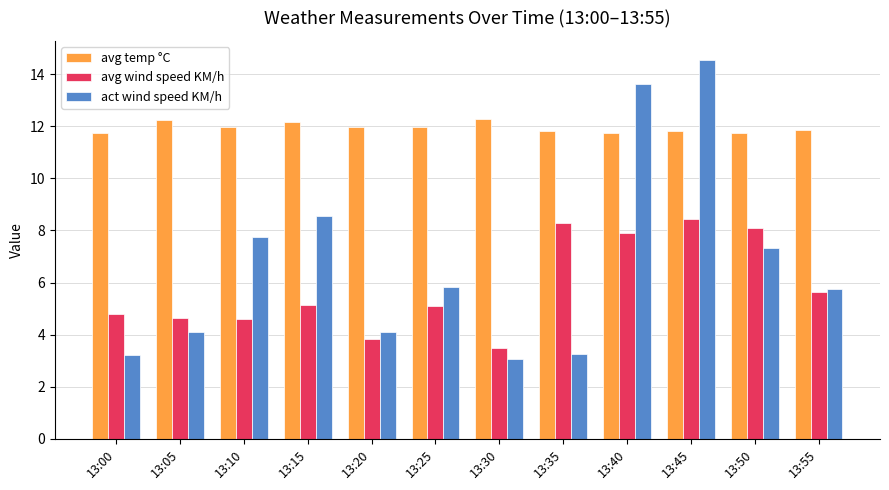

What are all the series names shown in the legend?

avg temp °C, avg wind speed KM/h, act wind speed KM/h